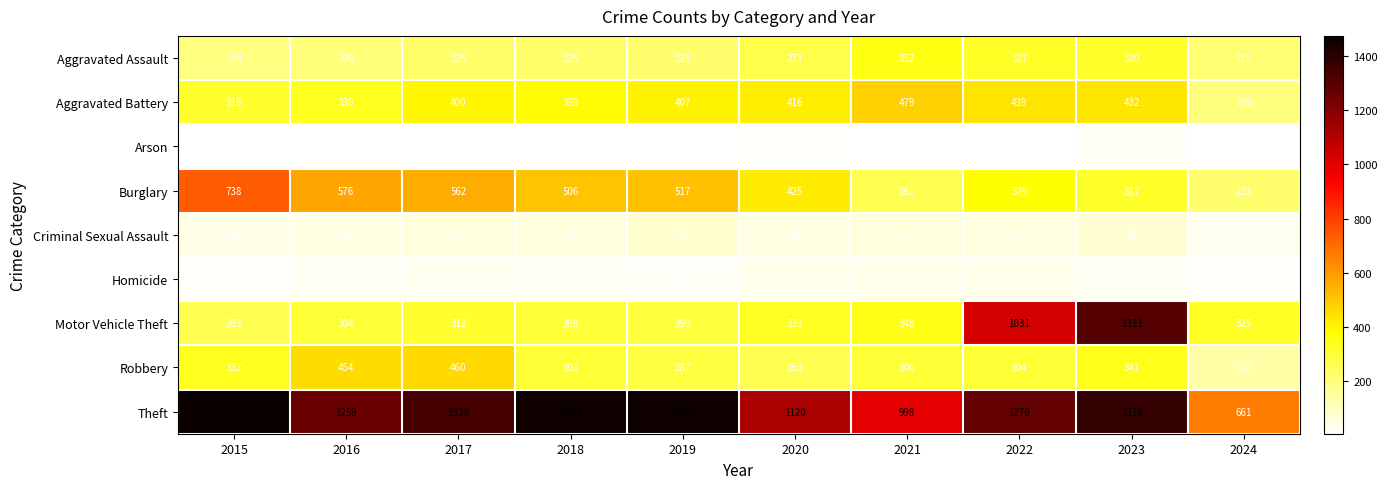

How many values in the Theft series are below 1339?

5